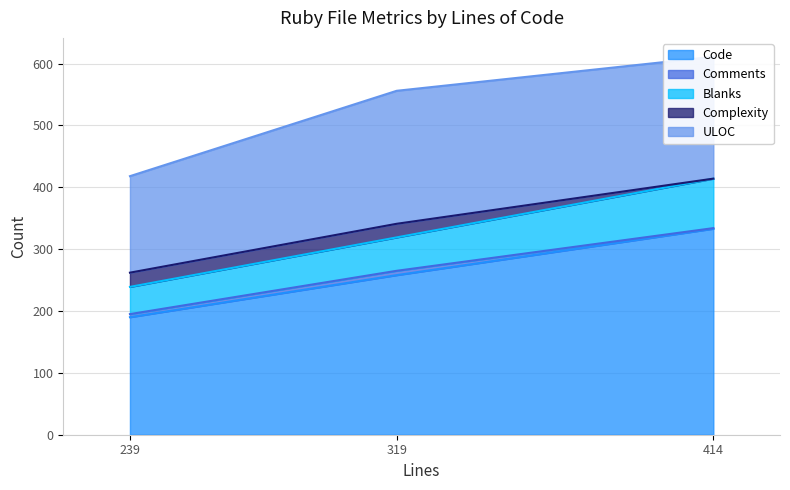

Is it true that Code equals 84 at 319?

False